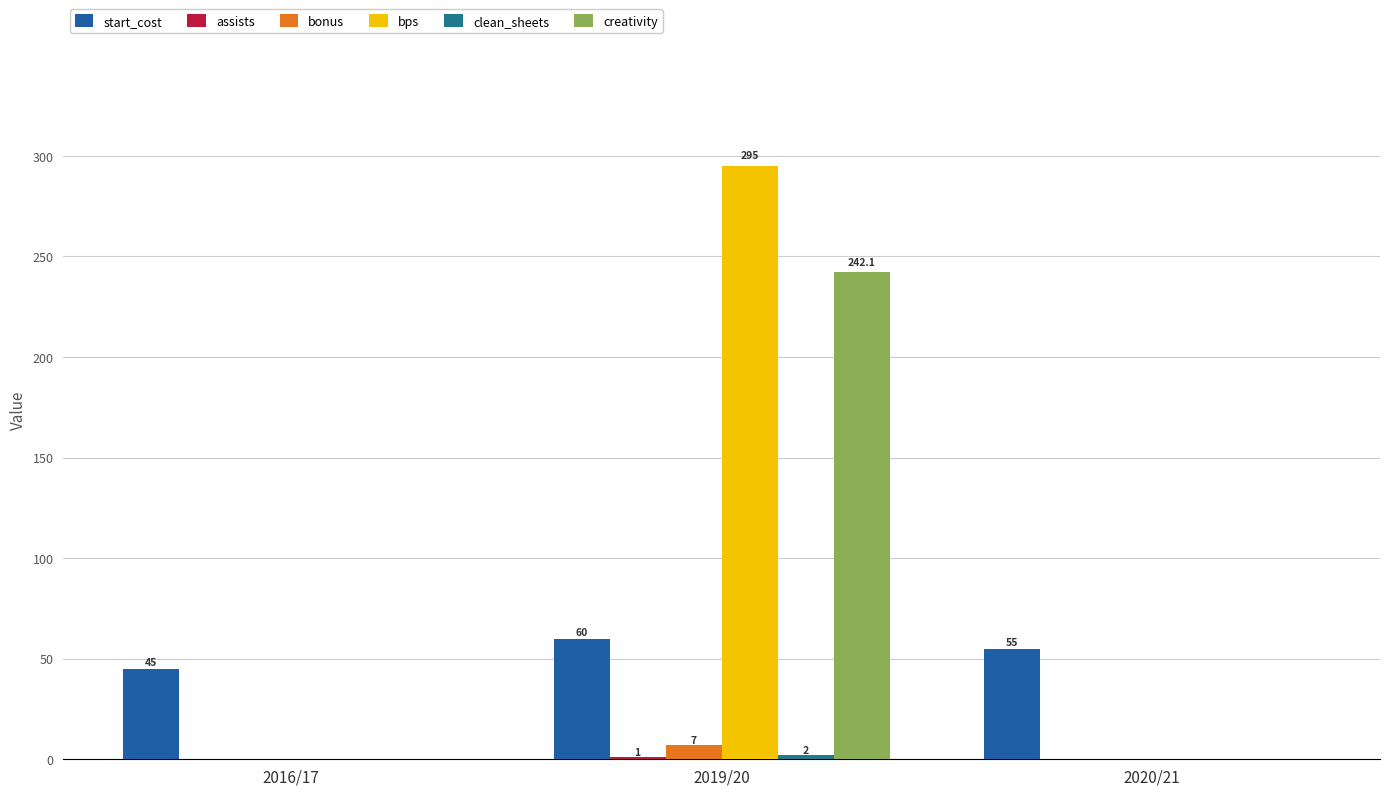

What is the average value of the bonus series?

2.3